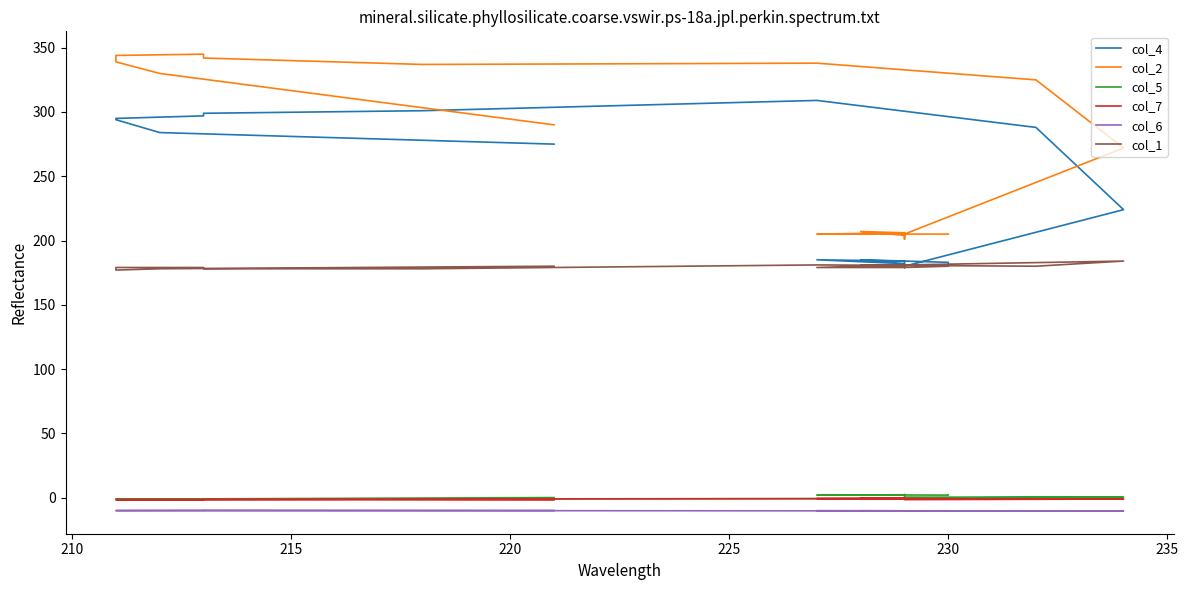

What is the difference between the maximum and minimum values in the col_6 series?

0.3